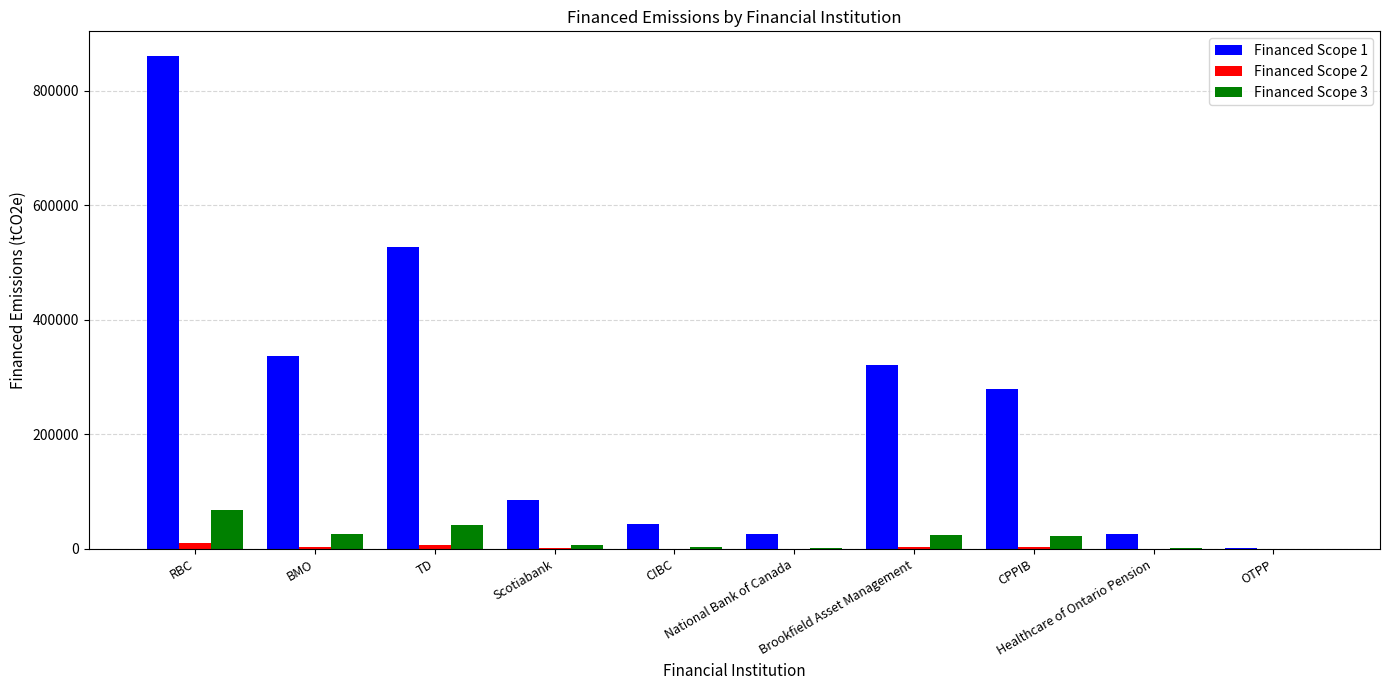

What is the greatest value displayed?

860319.0